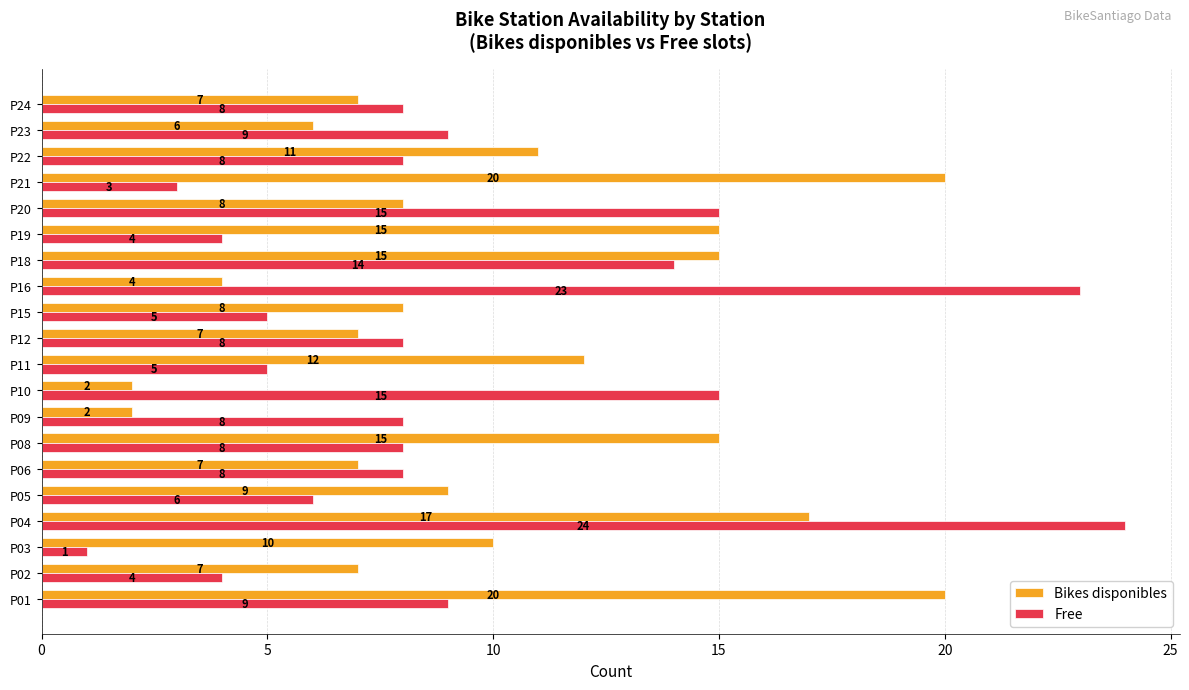

Rank the series by their average value, from lowest to highest.

Free, Bikes disponibles